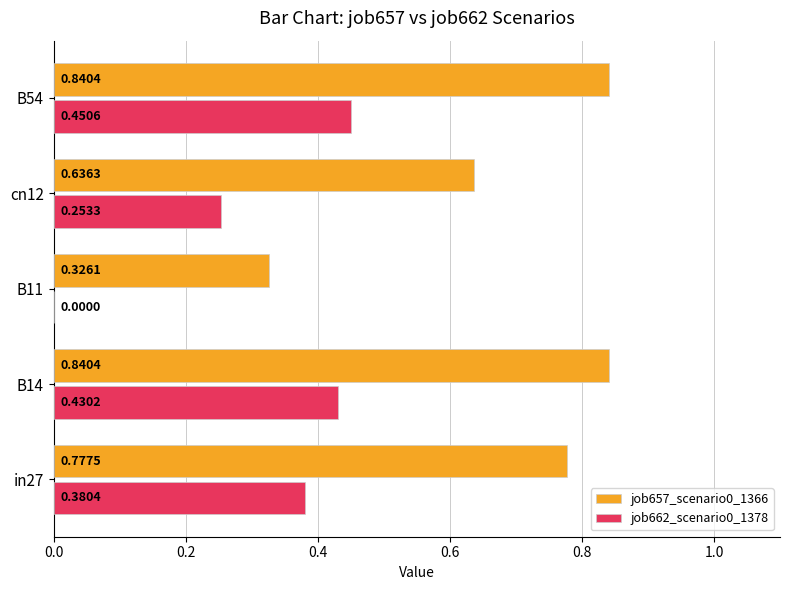

Which series changed the most between B11 and cn12?

job657_scenario0_1366